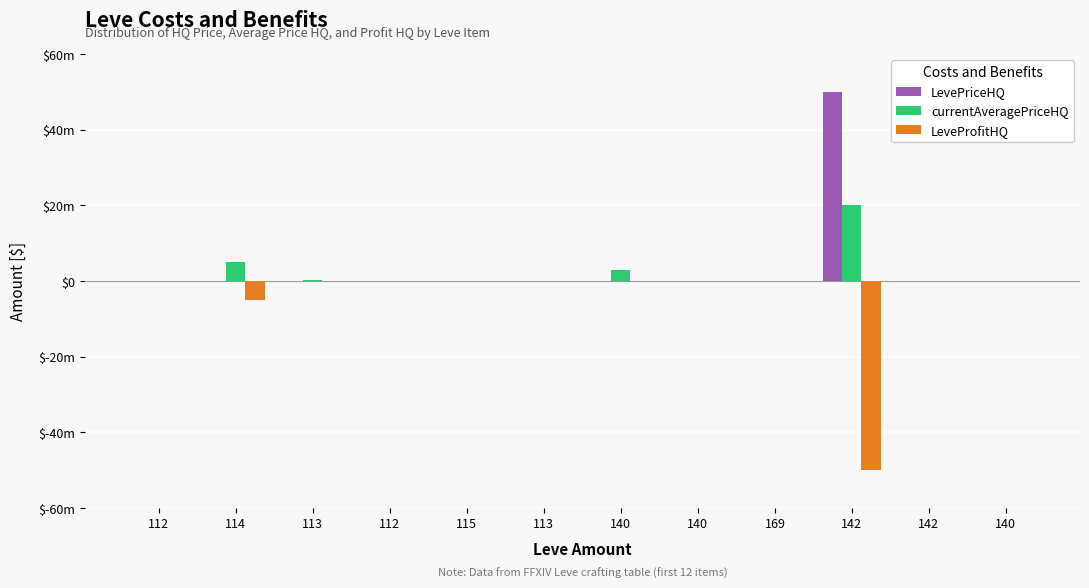

Is the value of currentAveragePriceHQ at 112 greater than the value of LevePriceHQ at 113?

No